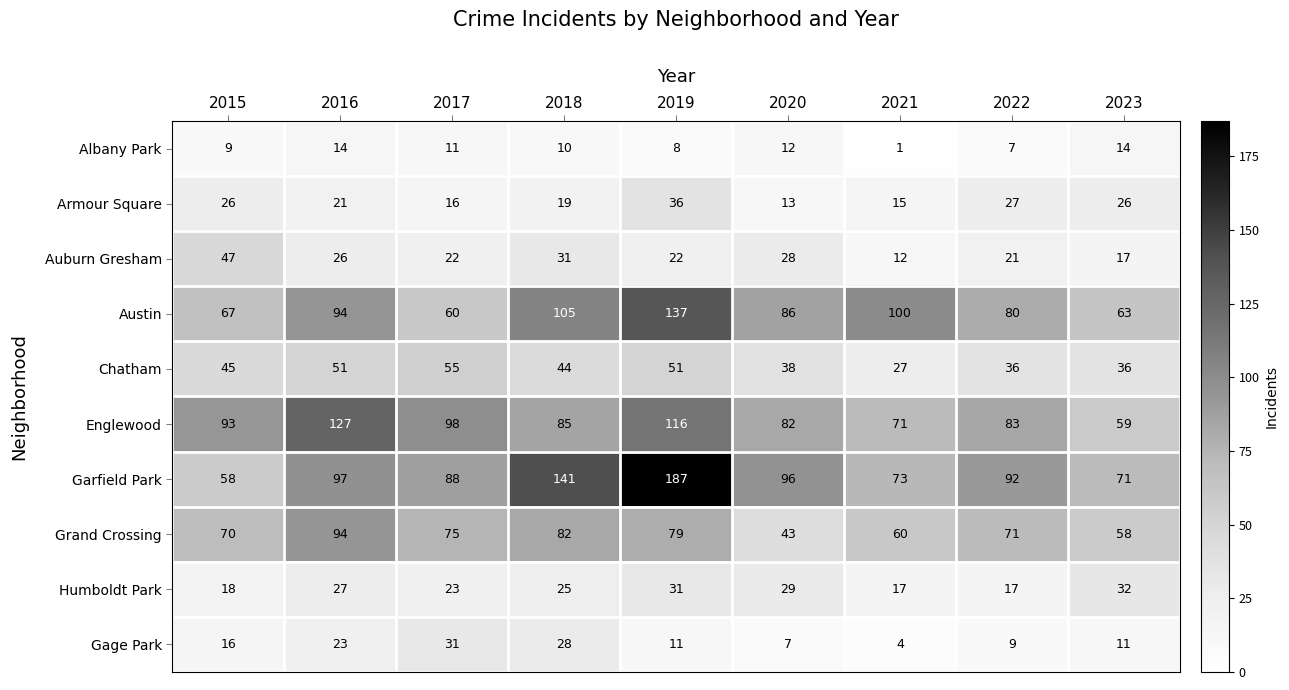

What is the smallest value displayed?

1